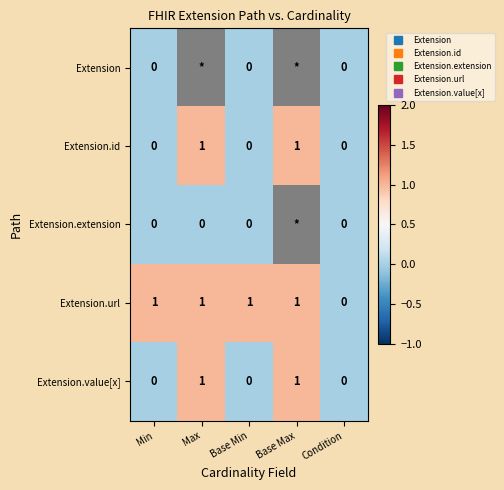

What is the difference between the maximum and second lowest values in the Extension.value[x] series?

1.0